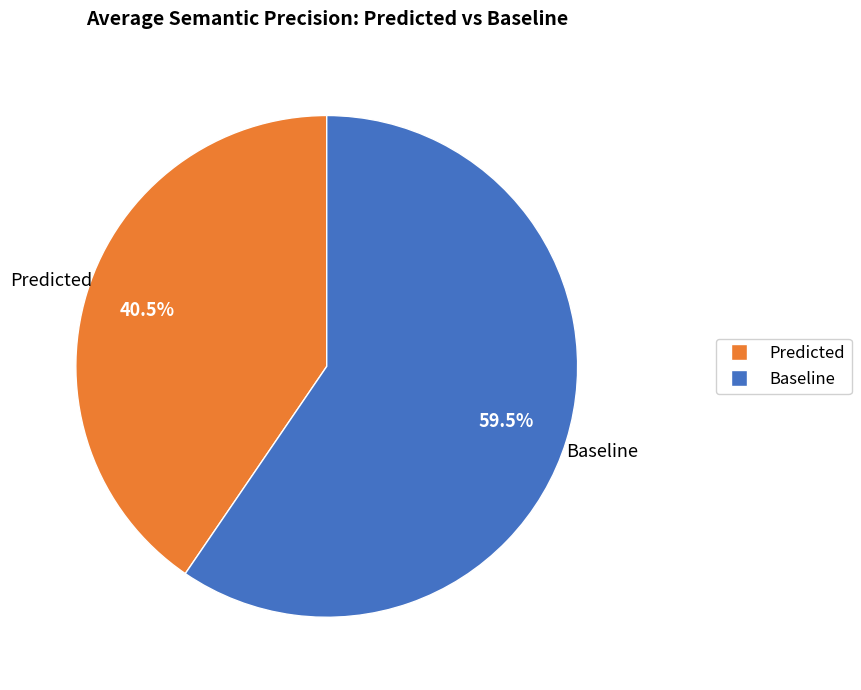

Is there a majority slice in this chart?

Yes